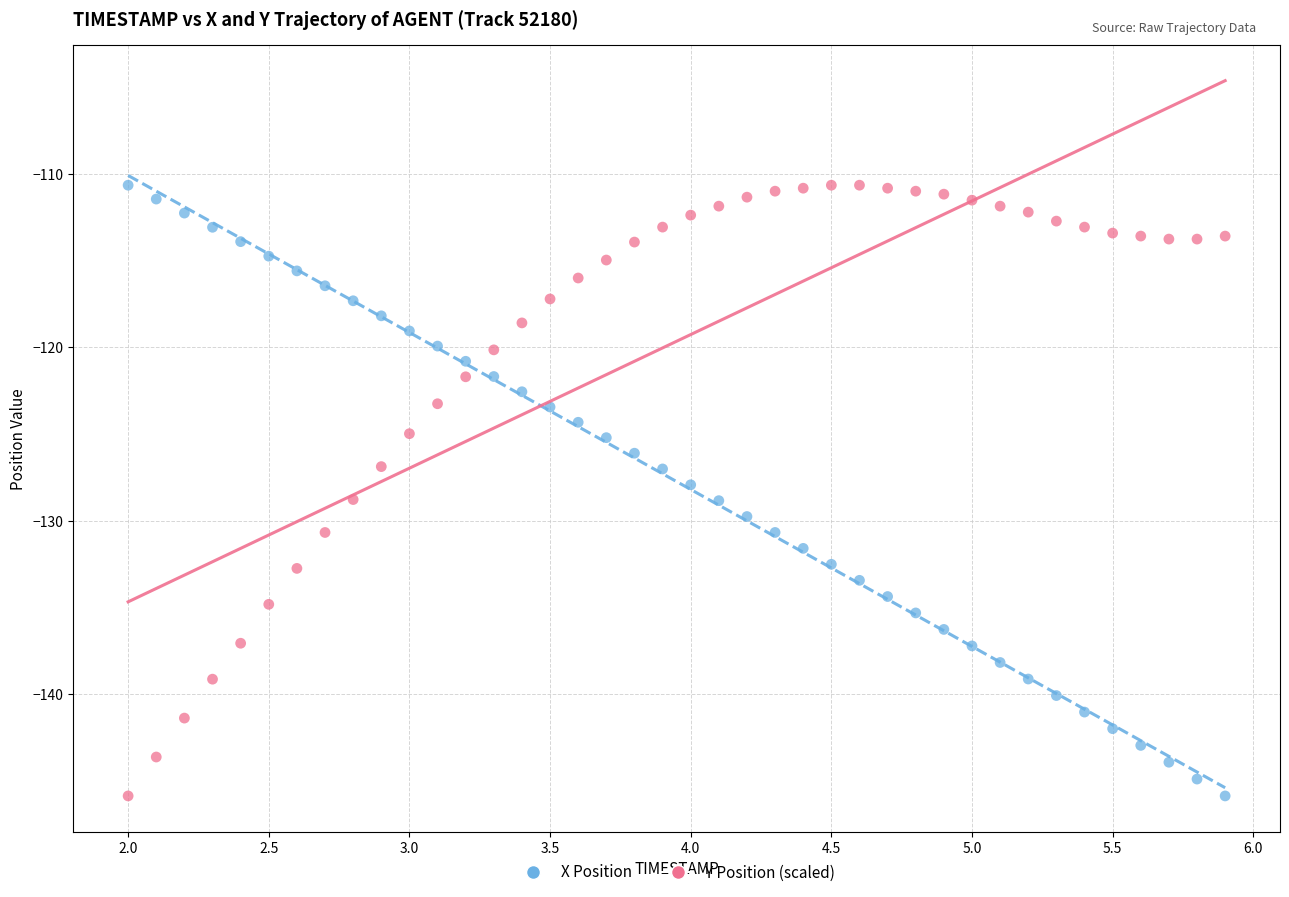

What are all the series names shown in the legend?

X Position, Y Position (scaled)